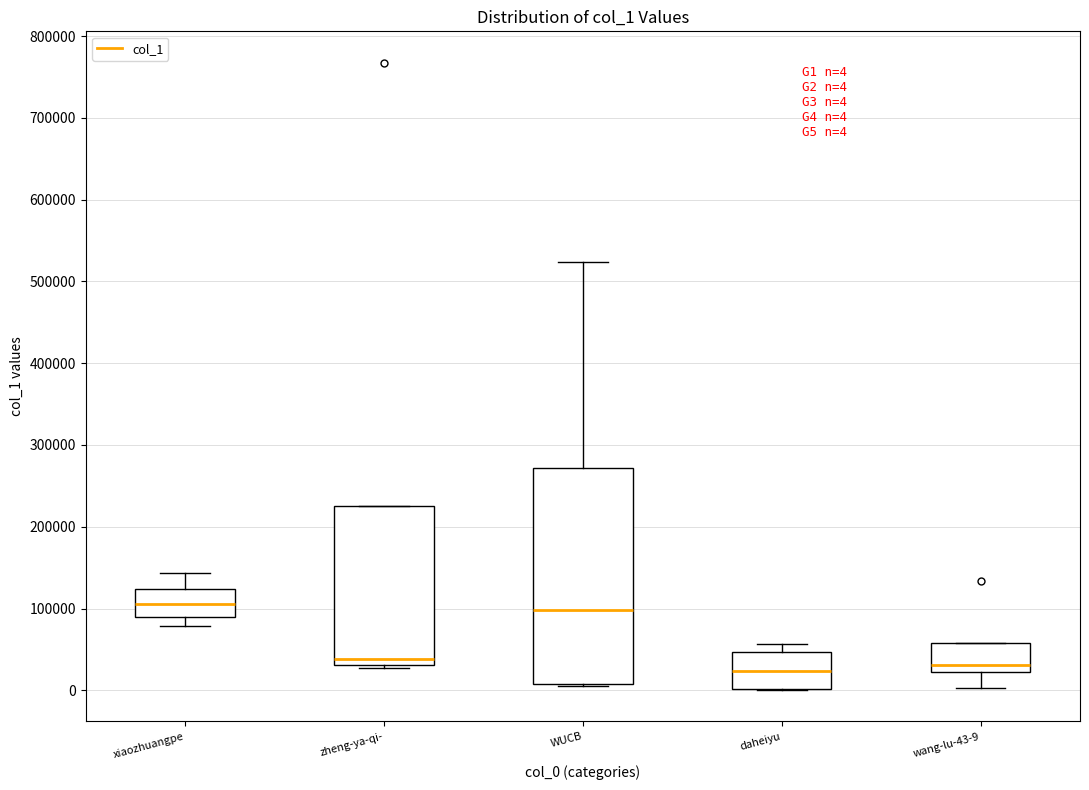

Comparing the boxes themselves (not the whiskers), which one is the tallest?

WUCB